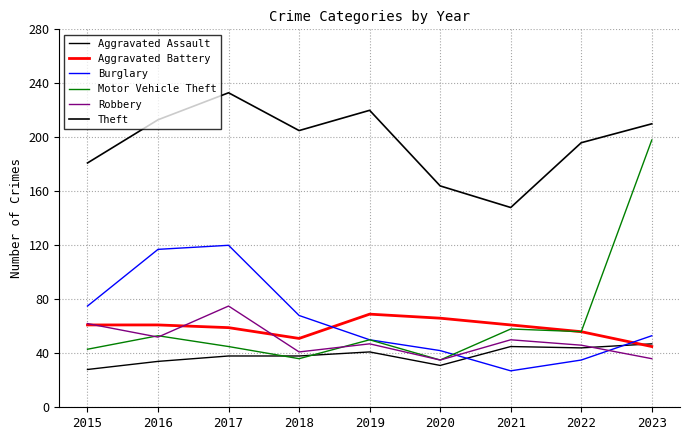

List the labels in order of Aggravated Assault value, largest first.

2023, 2021, 2022, 2019, 2017, 2018, 2016, 2020, 2015